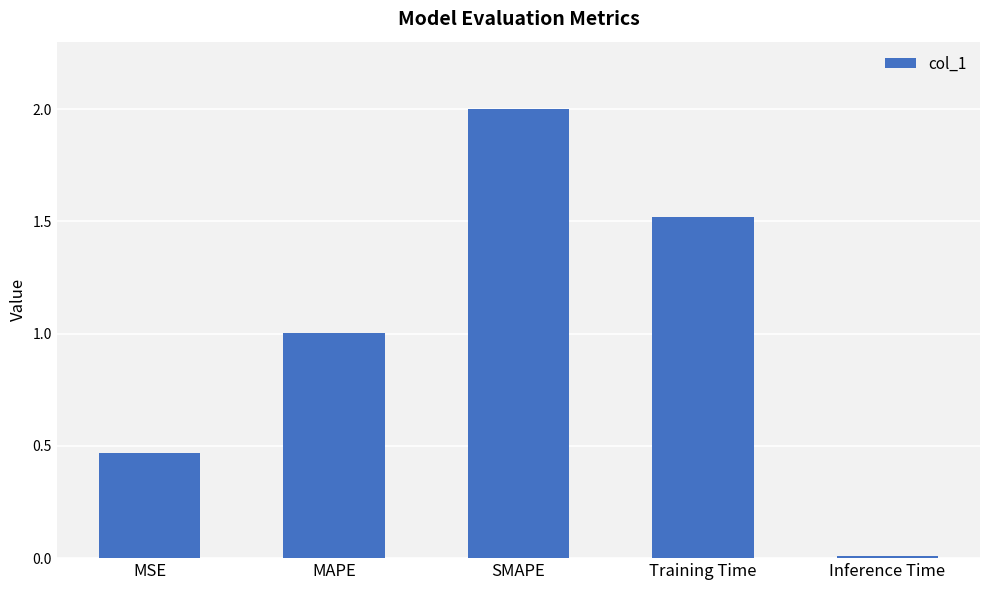

What is the average value?

1.0